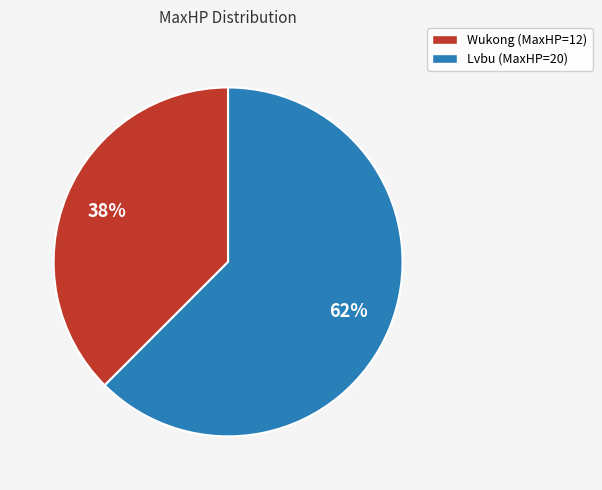

True or false: Lvbu accounts for 73% of the total.

False